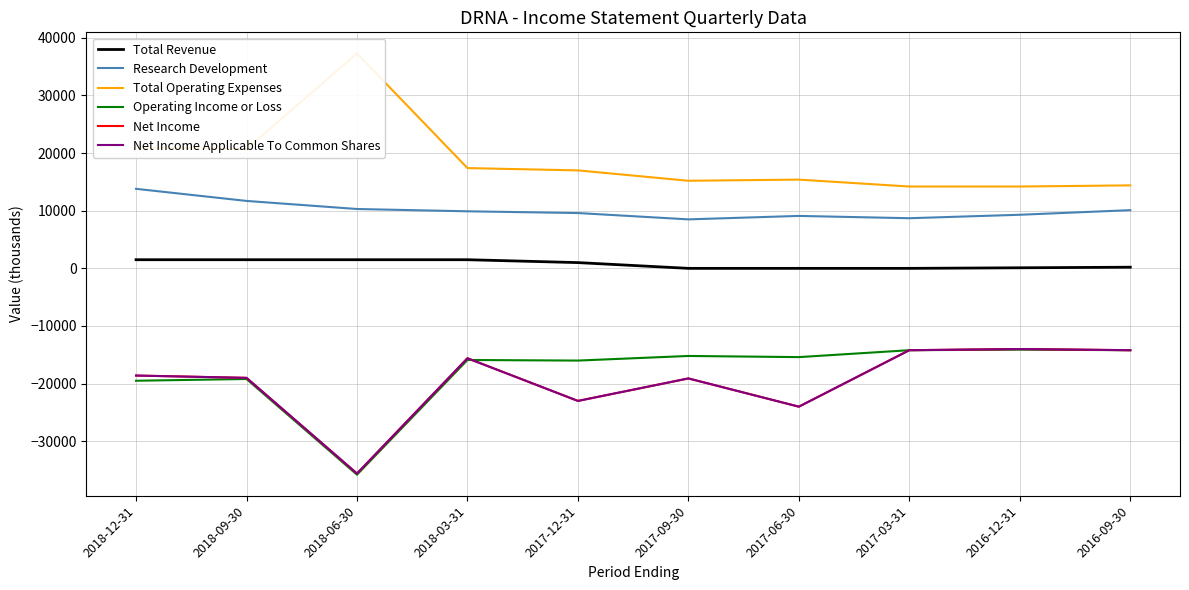

What is the maximum value shown in the chart?

37300